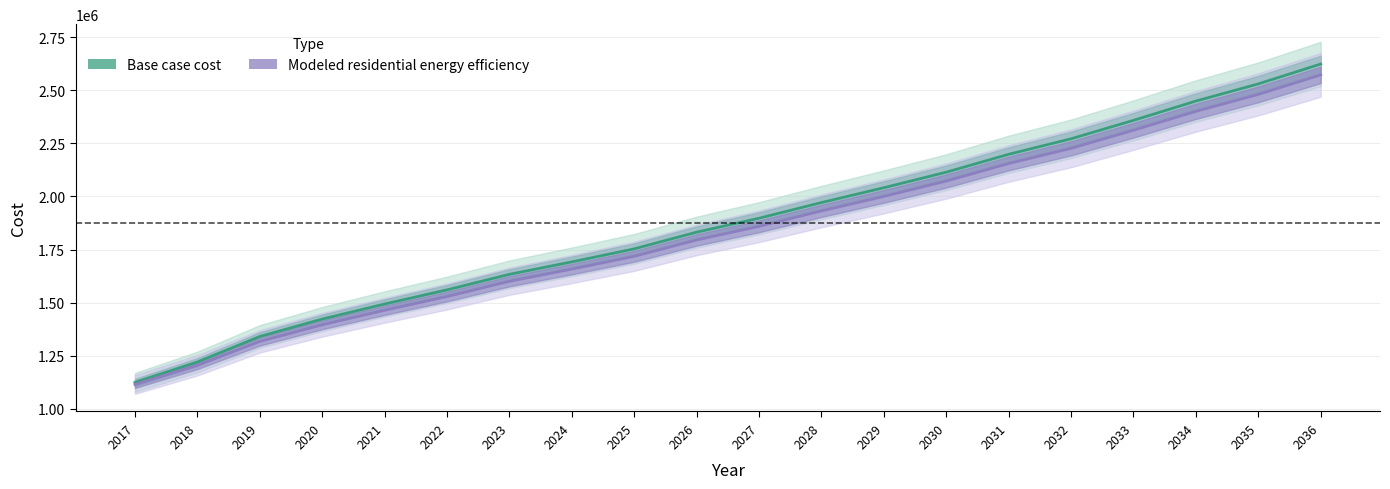

At which label does Modeled residential energy efficiency reach its peak?

2036